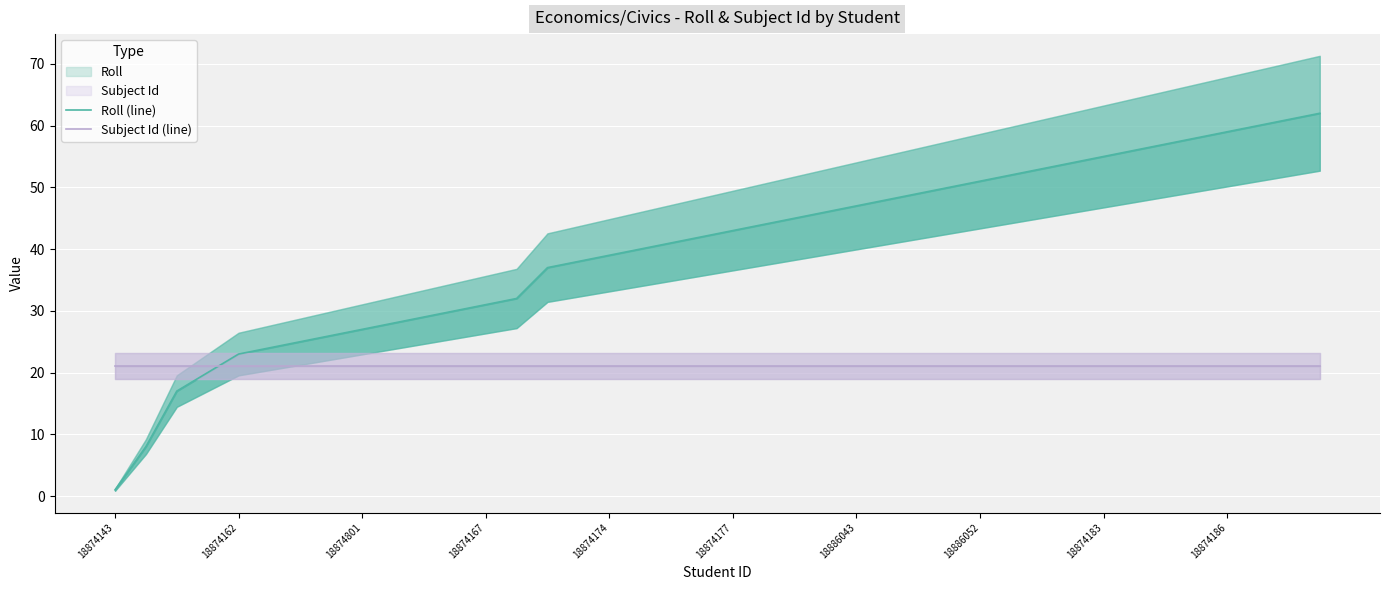

Between 30 and 22, which is larger?

30